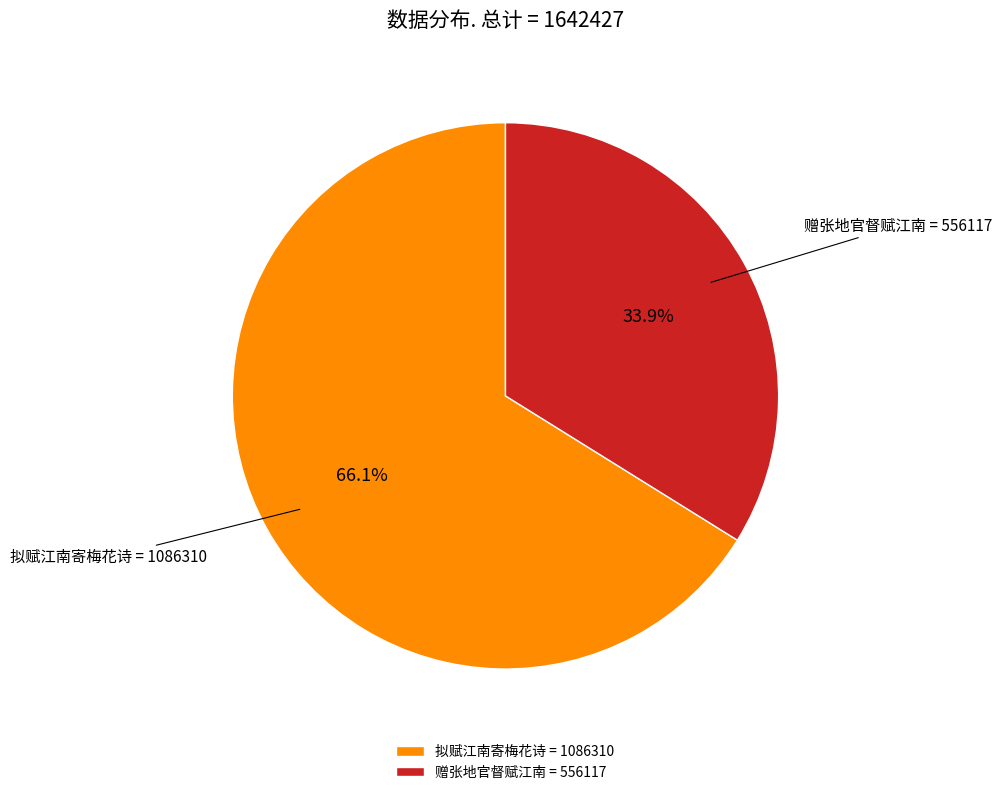

Which slice represents more than half of the pie?

拟赋江南寄梅花诗